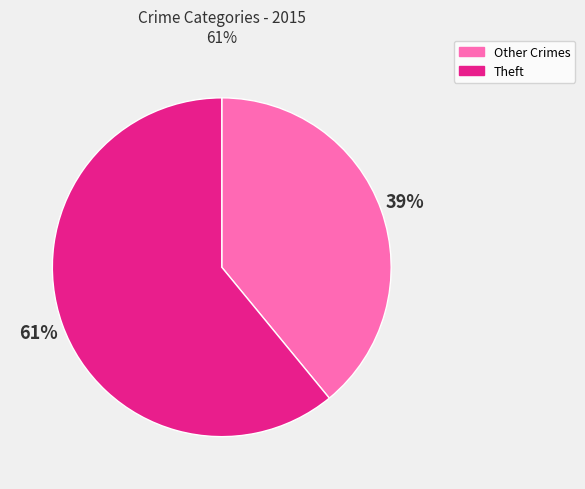

What is the ratio of the value at Other Crimes to the value at Theft?

0.6